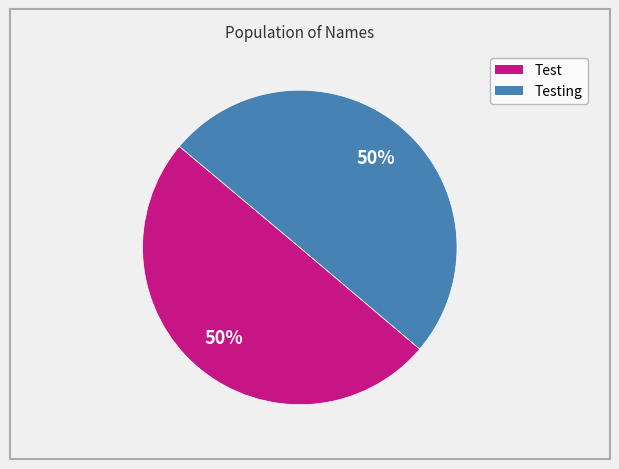

To the nearest percent, what is the average slice percentage?

50%